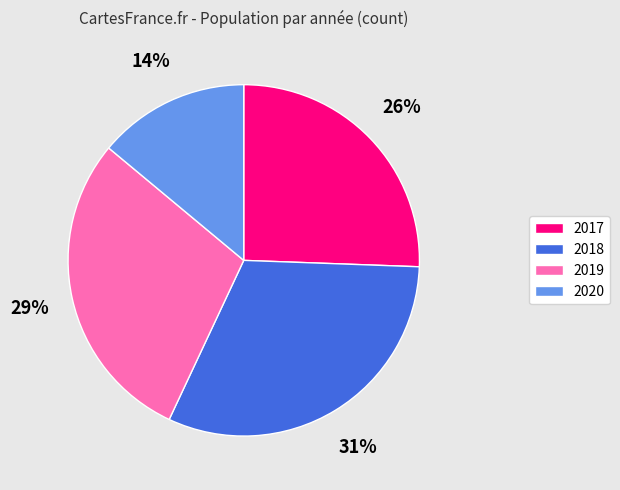

The 2017 slice represents 32% of the pie. True or false?

False